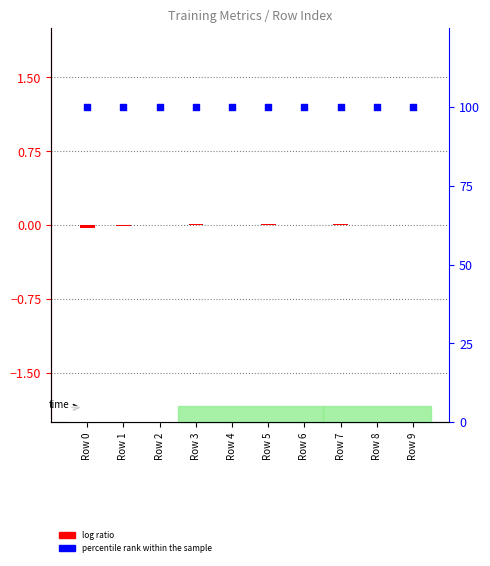

Which series reaches the minimum Y coordinate?

log ratio